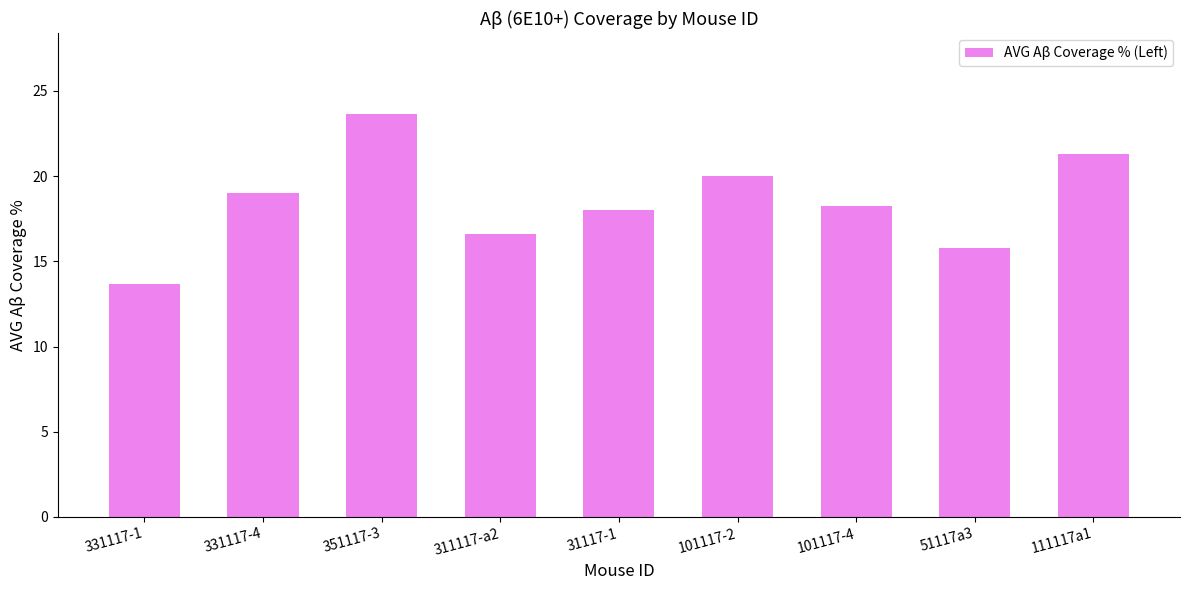

True or false: the data shows 5.8 at 111117a1.

False